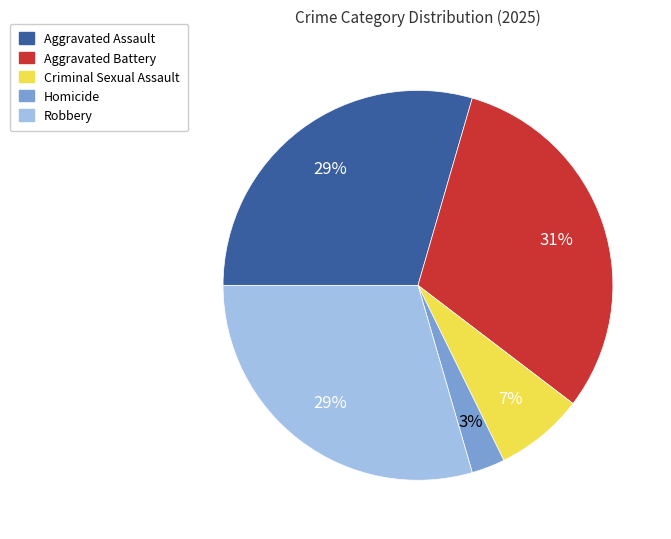

Count the number of slices in the pie.

5